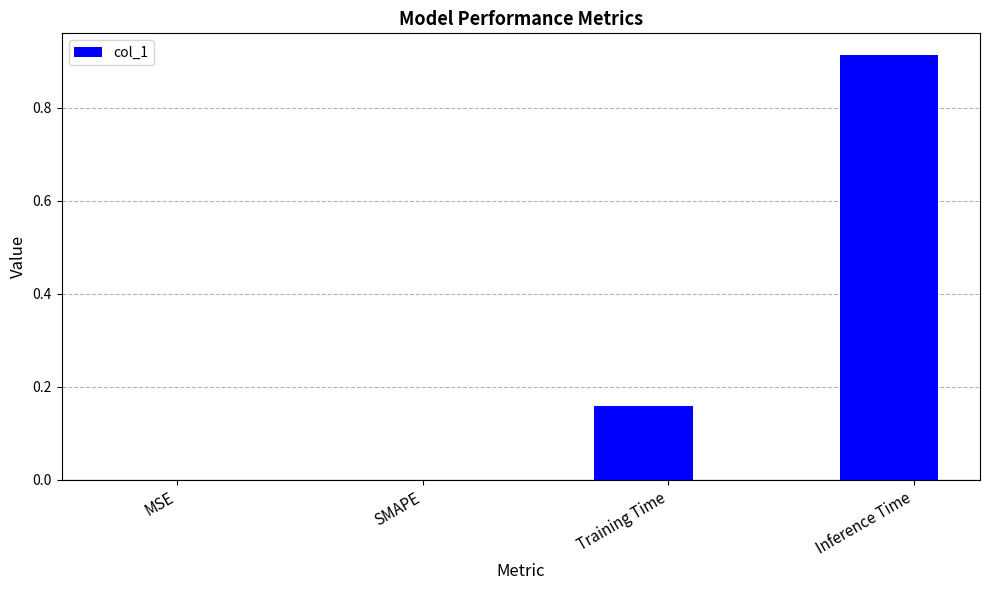

What is the difference between the values at Training Time and Inference Time?

0.8